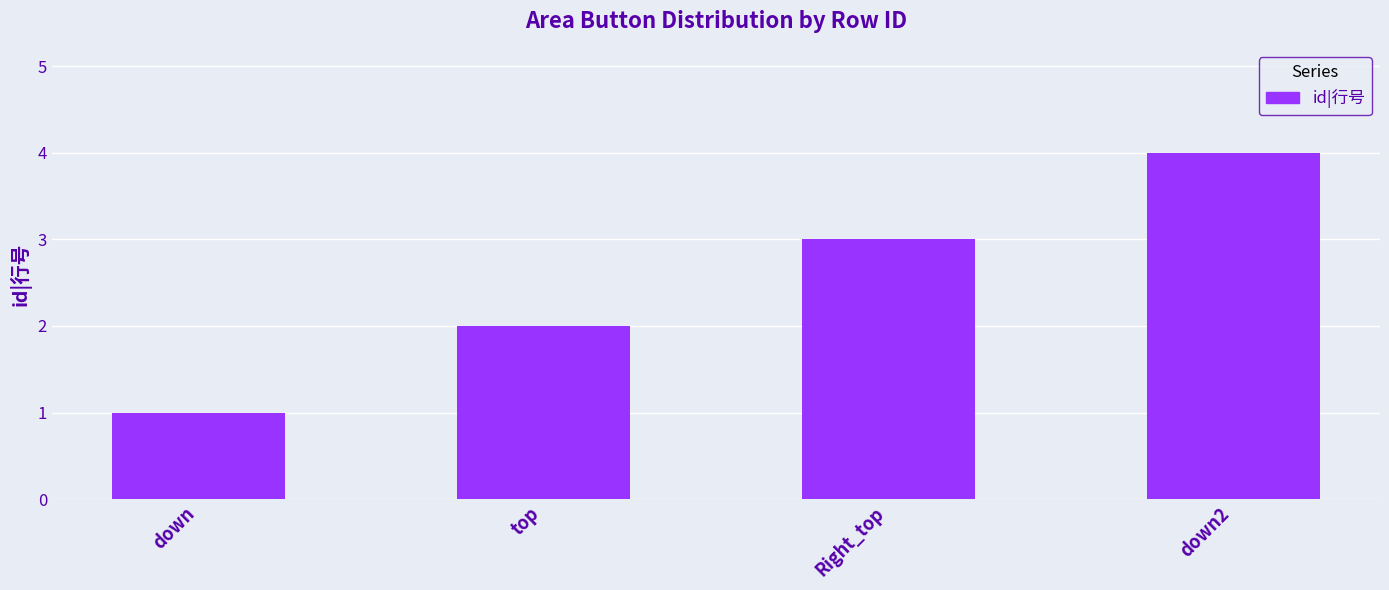

Rank the categories by value from lowest to highest.

down, top, Right_top, down2